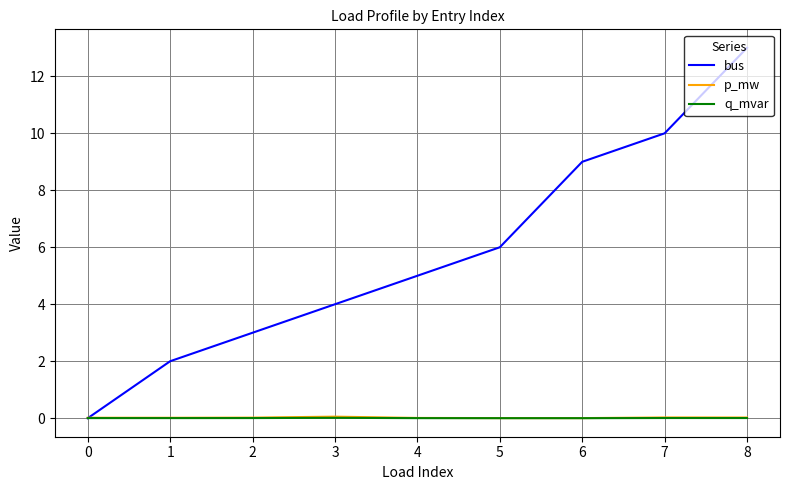

Where is bus nearest to the value 6?

5